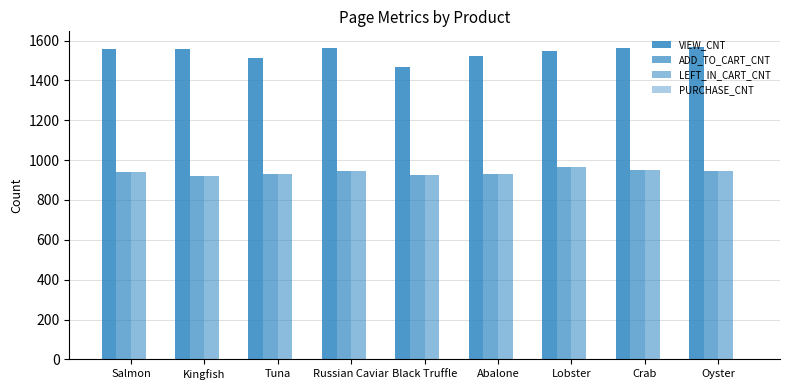

Rank the categories by VIEW_CNT value from highest to lowest.

Oyster, Crab, Russian Caviar, Salmon, Kingfish, Lobster, Abalone, Tuna, Black Truffle